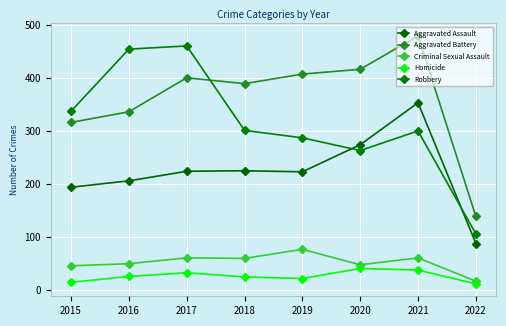

True or false: Aggravated Assault and Criminal Sexual Assault intersect in this chart.

False